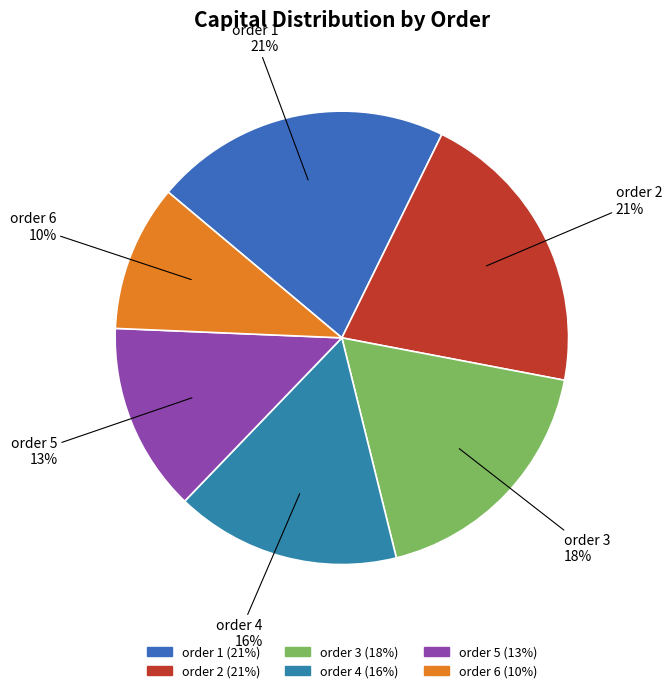

Is order 6 the majority of the pie?

No